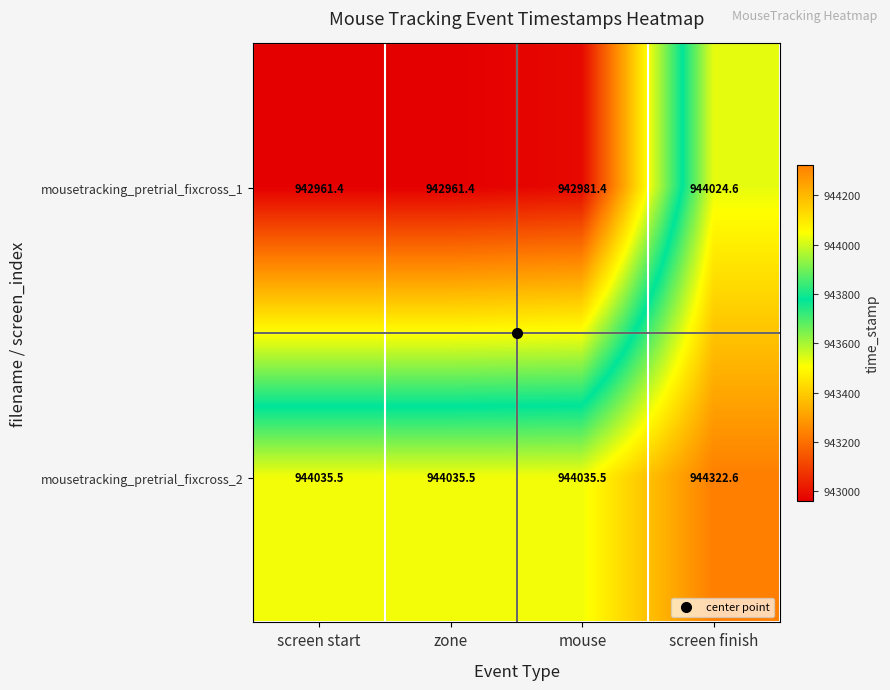

Which series has the widest spread of values?

mousetracking_pretrial_fixcross_1